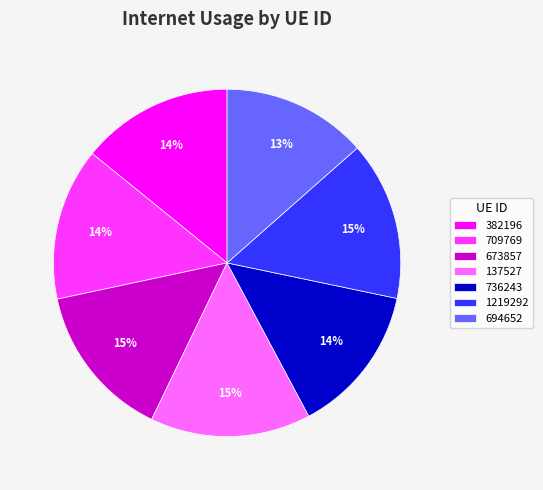

Between 382196 and 1219292, which is larger?

1219292